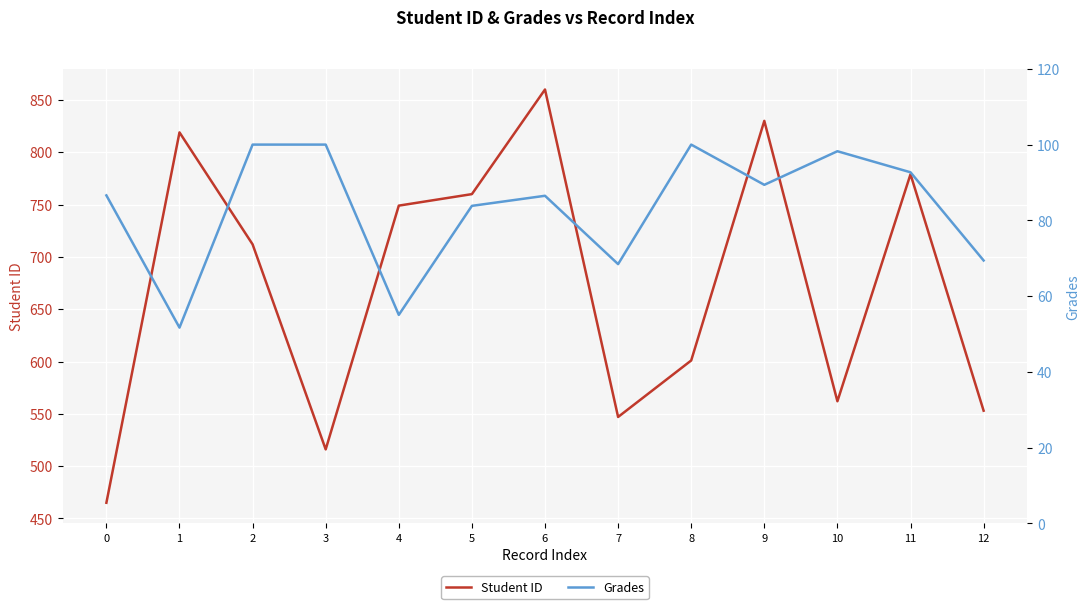

True or false: Grades and Student ID intersect in this chart.

False